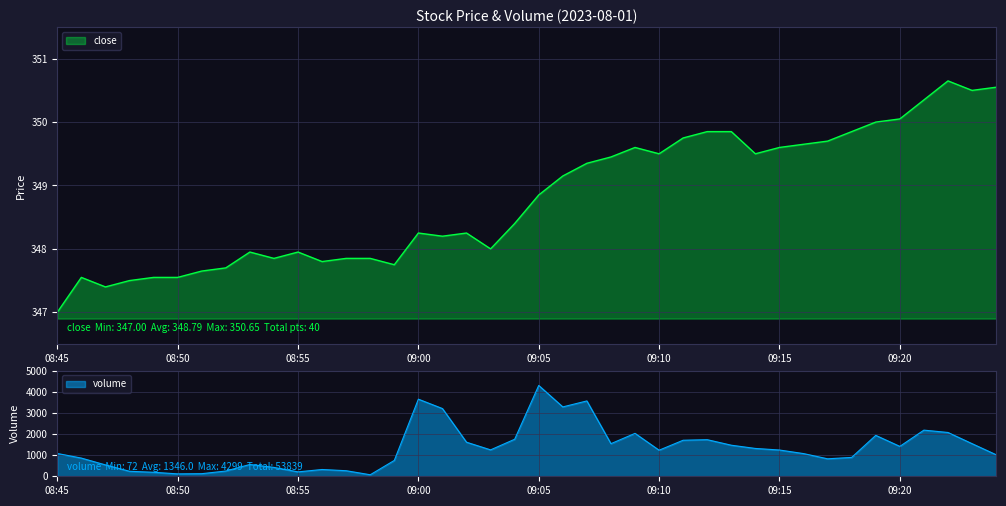

At how many categories does at least one series exceed 442?

30